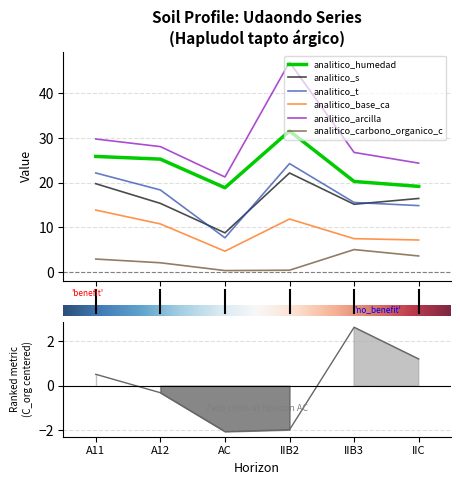

At which label does analitico_humedad reach its minimum?

AC